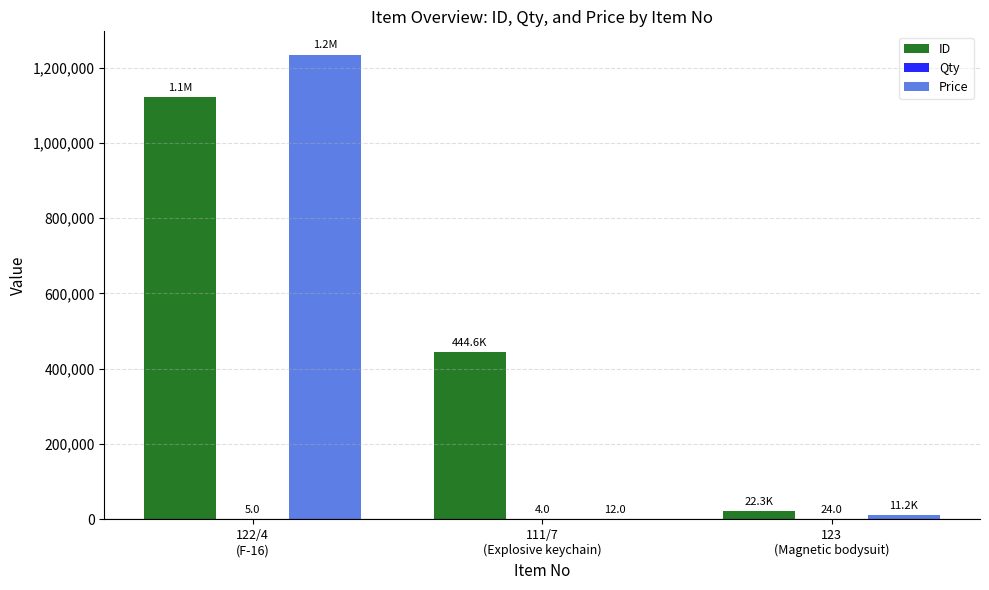

Is it true that ID equals 444556.0 at 111/7
(Explosive keychain)?

True